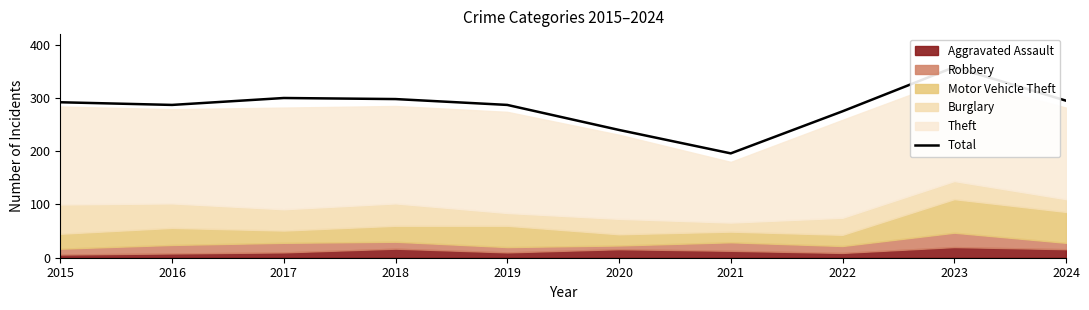

Reading left to right, transcribe all the data shown in this chart.

292	287	300	298	287	240	196	275	358	295